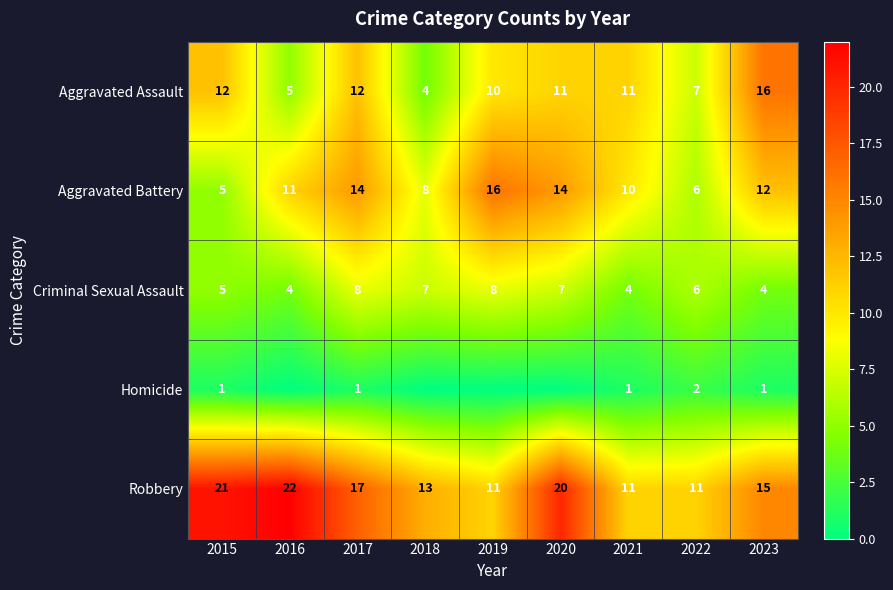

How many Criminal Sexual Assault values are between 4 and 7?

7